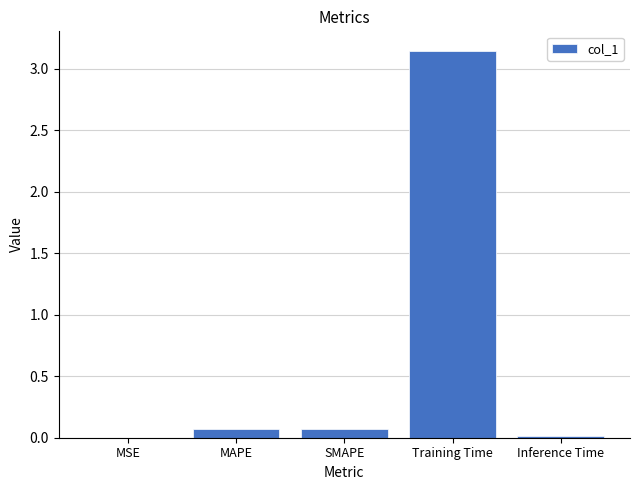

Between MSE and MAPE, which is larger?

MAPE